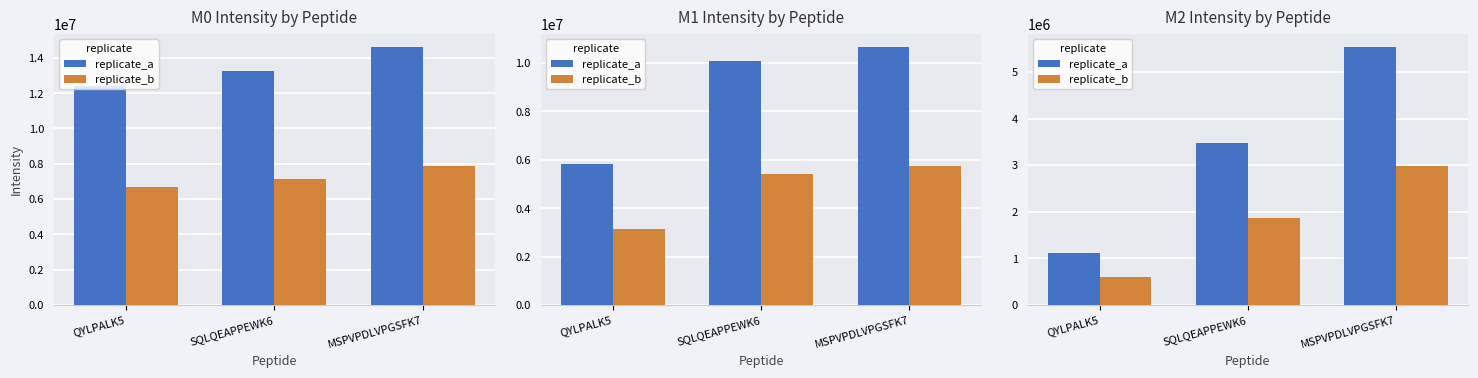

Where is replicate_a nearest to the value 3332945?

SQLQEAPPEWK6